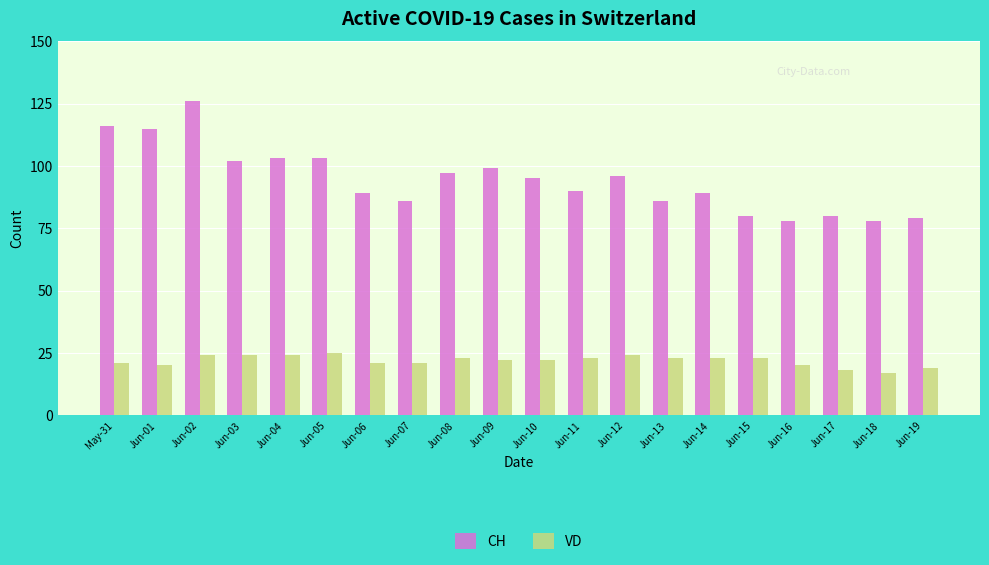

What is the difference between the CH values at May-31 and Jun-14?

27